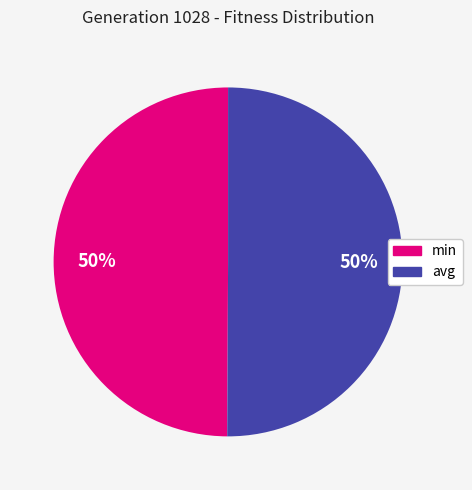

Is it true that avg is 35% of the pie?

False